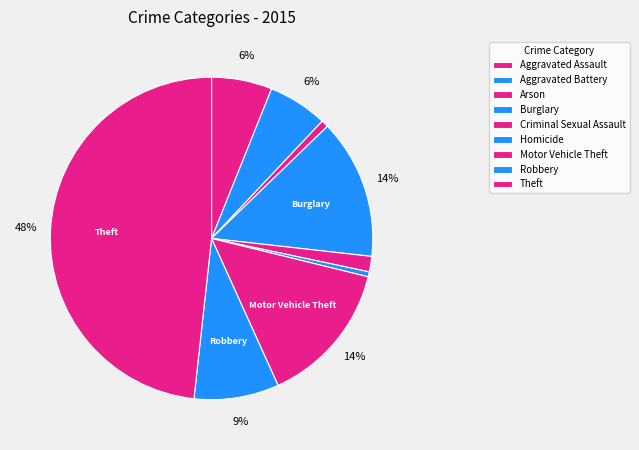

Rank the categories by value from highest to lowest.

Theft, Motor Vehicle Theft, Burglary, Robbery, Aggravated Assault, Aggravated Battery, Criminal Sexual Assault, Arson, Homicide